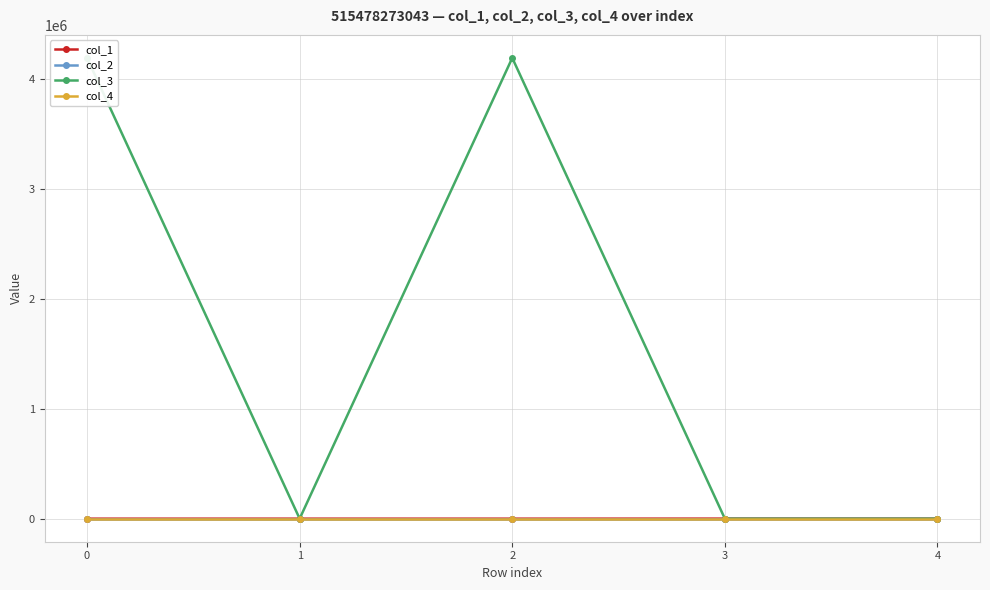

Reading right to left, list all the values displayed in this chart.

col_1: 137.8	541.3	16.0	82.8	0.0
col_2: 0.0	0.2	-0.3	-0.1	0.0
col_3: 0.0	0.0	4194432.0	0.0	4194432.0
col_4: 0.0	0.0	0.0	0.0	0.0